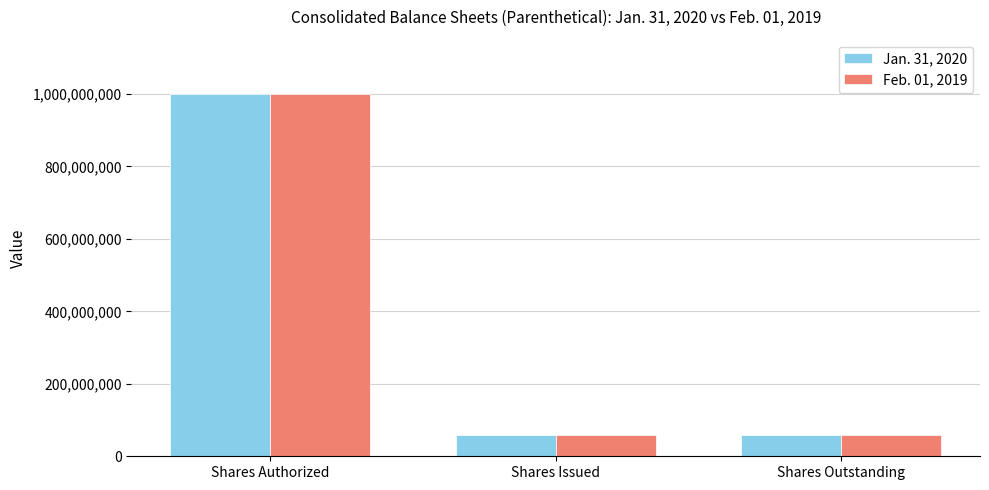

How many bars are there in total?

6